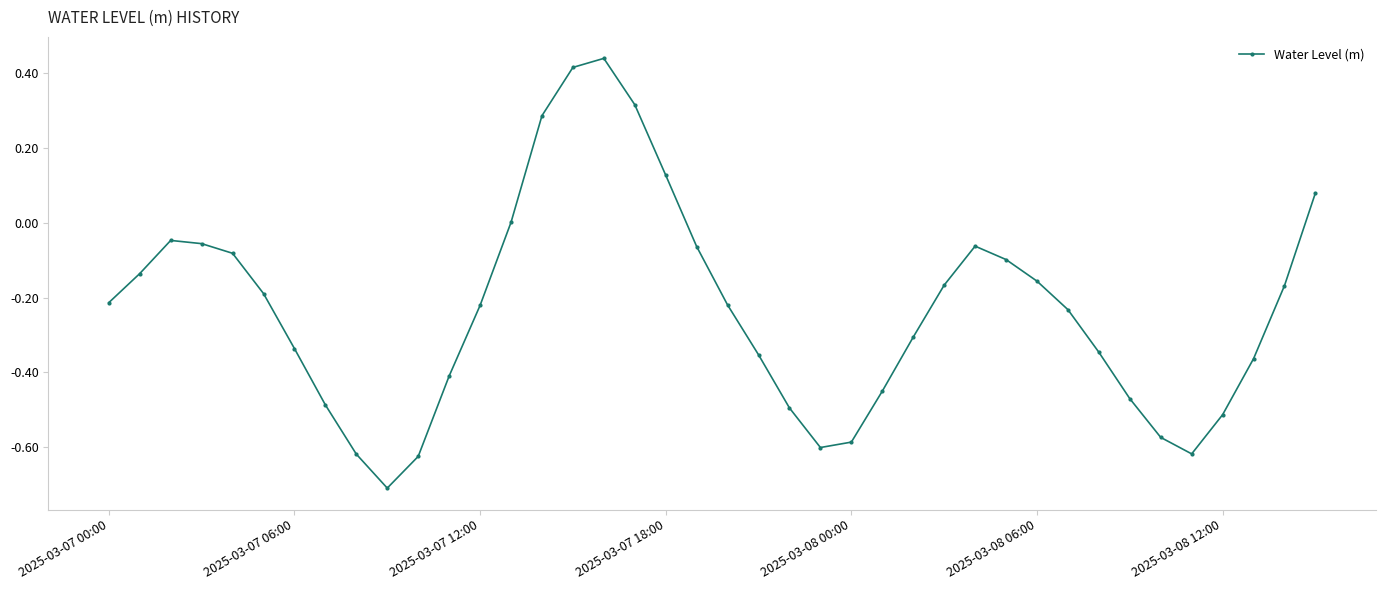

How many interior local valleys (lower than both neighbors) does the data have?

3